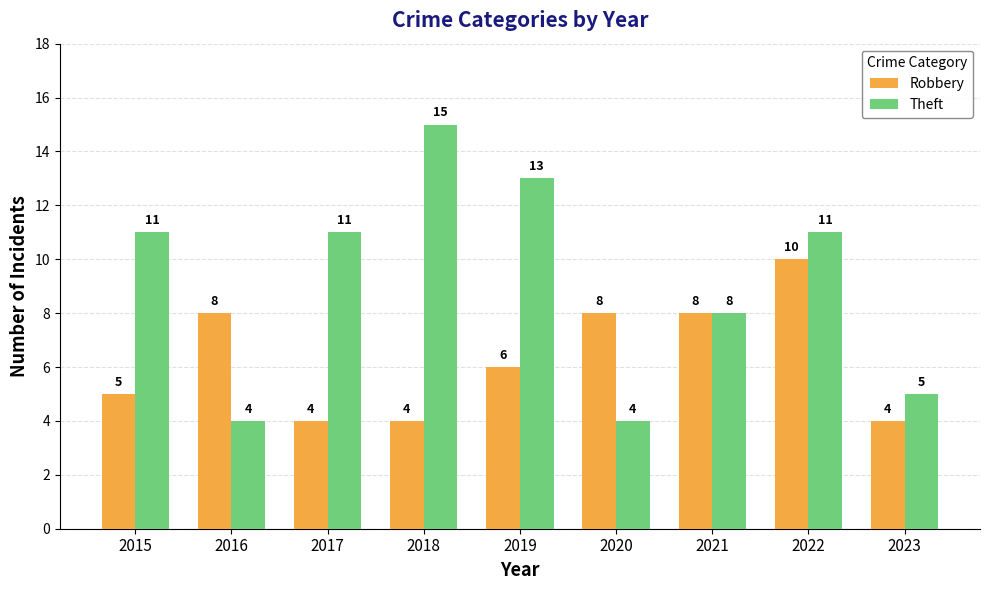

The Robbery series shows 8 at 2020. True or false?

True